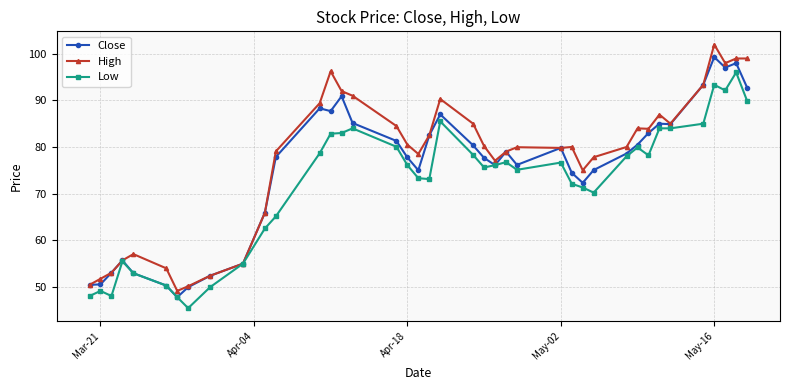

List the series in order of their peak value, lowest first.

Low, Close, High